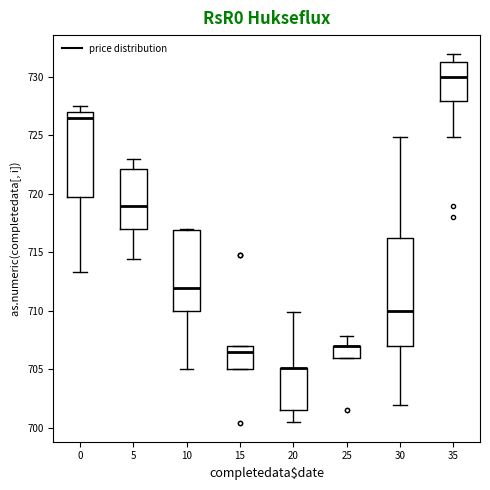

Reading left to right, transcribe this box plot: for each box, give where its median line is, the range the box spans, and where its two whiskers end, as read against the y-axis. The values are not printed on the chart, so give them approximately, as read against the axis.

0: median 726.5, box 720.0 to 727.0, whiskers 713.5 to 727.5
5: median 719.0, box 717.0 to 722.0, whiskers 714.5 to 723.0
10: median 712.0, box 710.0 to 717.0, whiskers 705.0 to 717.0
15: median 706.5, box 705.0 to 707.0, whiskers 705.0 to 707.0
20: median 705.0 (drawn on the box's upper edge), box 701.5 to 705.0, whiskers 700.5 to 710.0
25: median 707.0 (drawn on the box's upper edge), box 706.0 to 707.0, whiskers 706.0 to 708.0
30: median 710.0, box 707.0 to 716.0, whiskers 702.0 to 725.0
35: median 730.0, box 728.0 to 731.5, whiskers 725.0 to 732.0